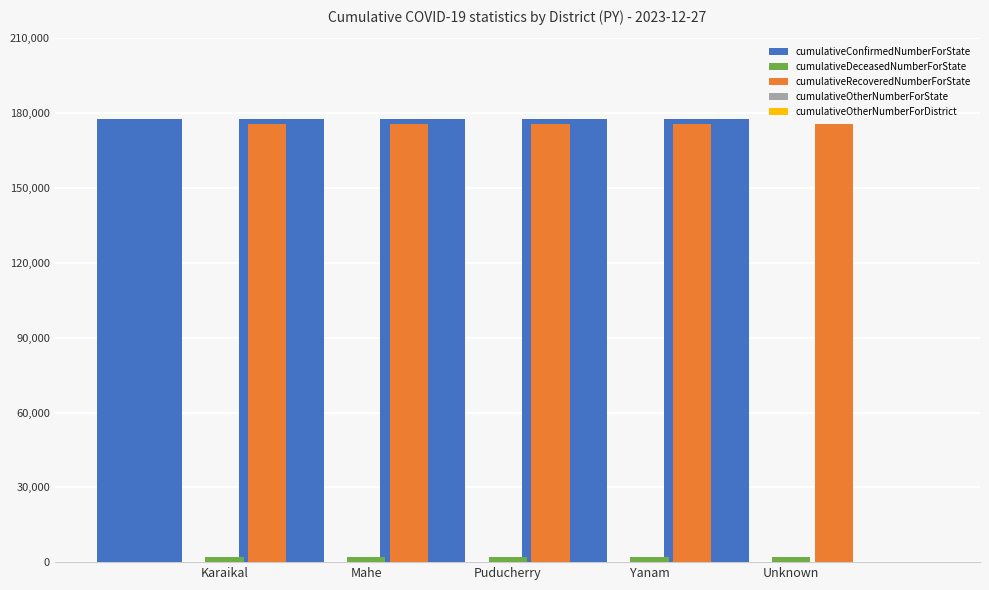

At how many categories does at least one series exceed 59519?

5